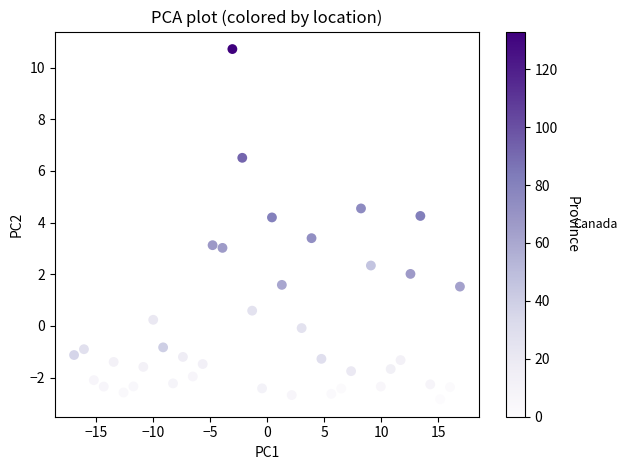

What is the range of Y values (max minus min)?

13.6